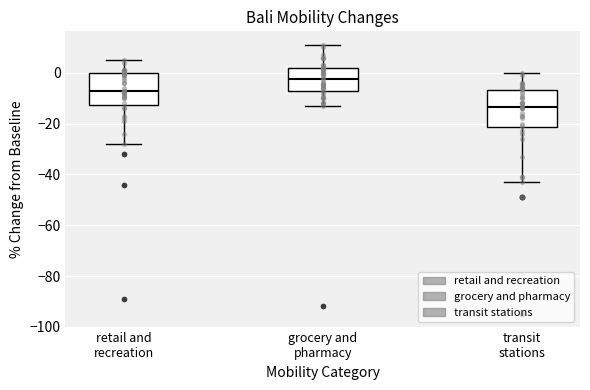

Comparing the boxes themselves (not the whiskers), which one is the tallest?

transit stations